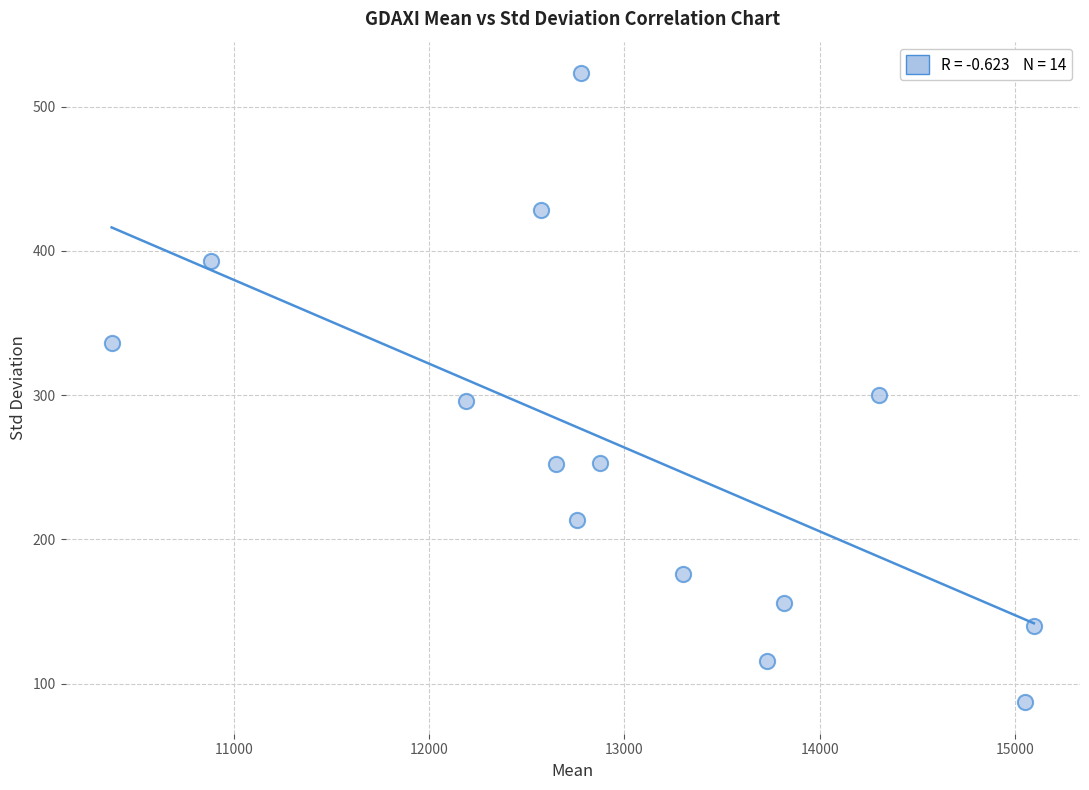

What is the range of Y values (max minus min)?

436.2